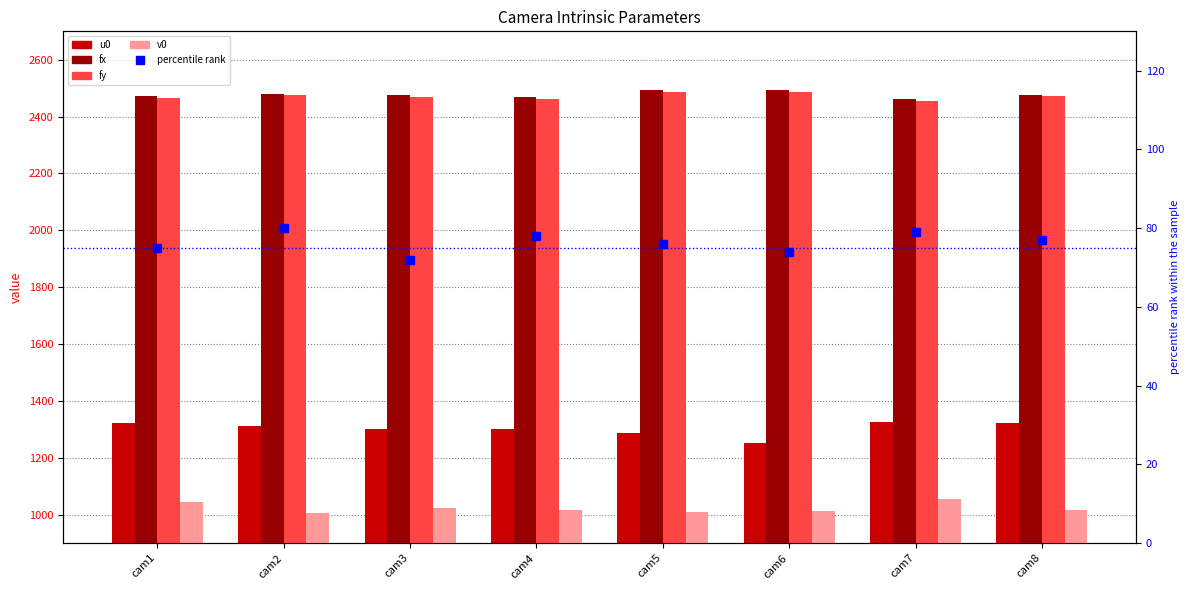

Is it true that fy equals 2468.3 at cam3?

True